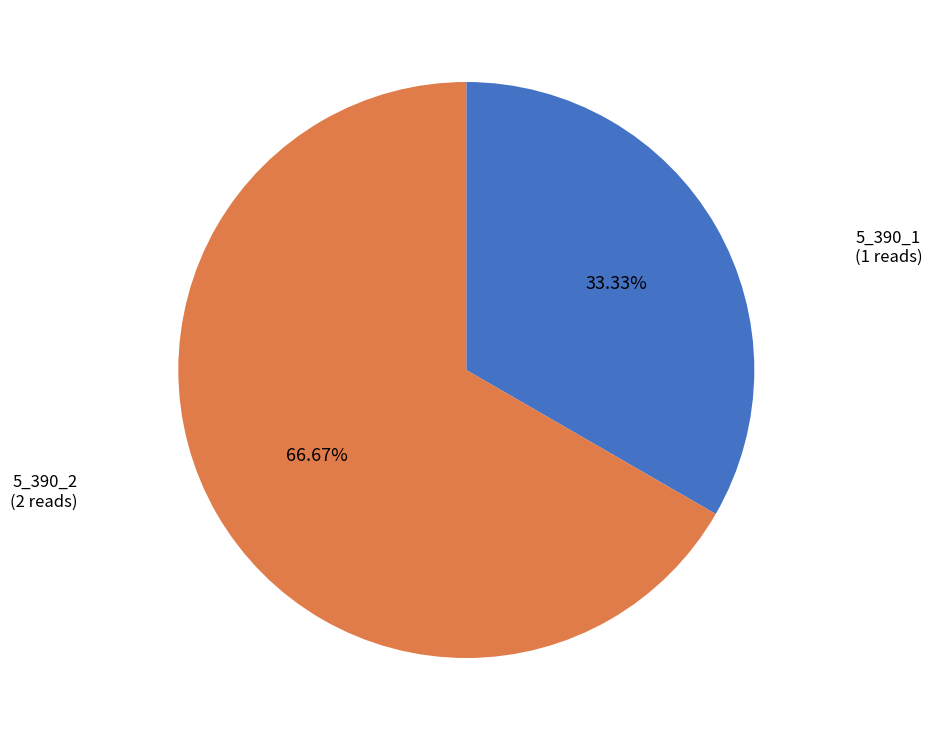

Does any single category account for the majority?

Yes